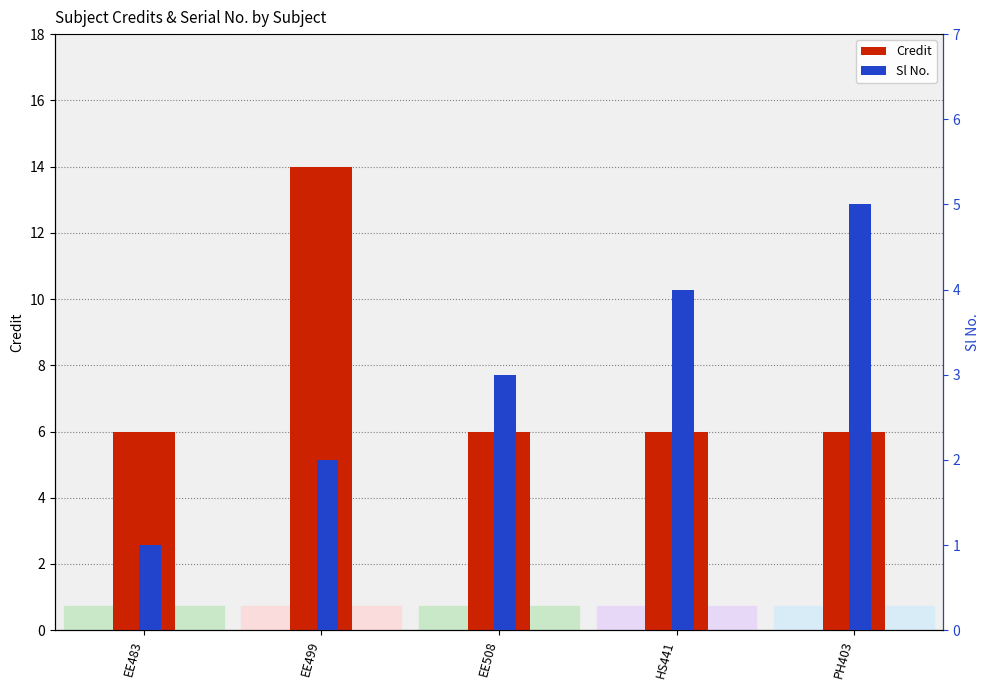

Reading left to right, transcribe all the data shown in this chart.

Credit: EE483=6	EE499=14	EE508=6	HS441=6	PH403=6
Sl No.: EE483=1	EE499=2	EE508=3	HS441=4	PH403=5